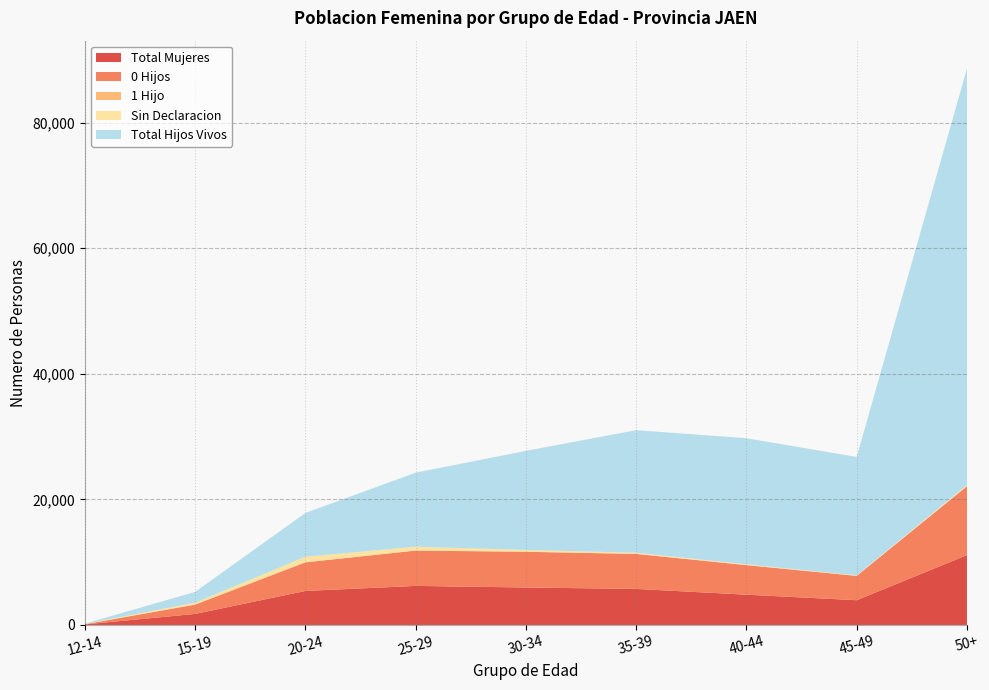

Reading left to right, what are all the values shown in this chart?

Total Mujeres: 87	1756	5417	6218	5966	5738	4822	3938	11123
0 Hijos: 33	1483	4552	5627	5688	5572	4706	3872	10967
1 Hijo: 2	26	33	23	16	21	12	14	51
Sin Declaracion: 54	273	865	591	278	166	116	66	156
Total Hijos Vivos: 33	1726	6975	11799	15783	19529	20089	18868	66340